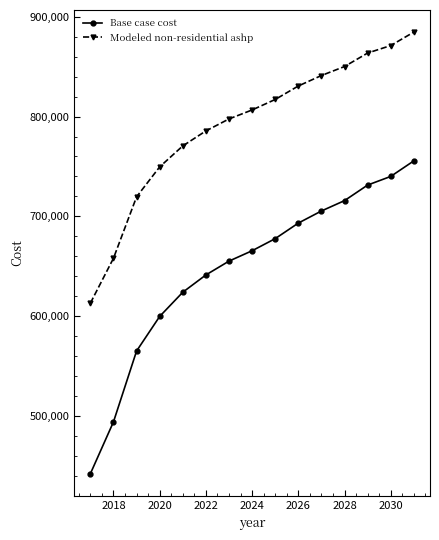

What is the value of the Base case cost point at the 13th from the left?

731333.1